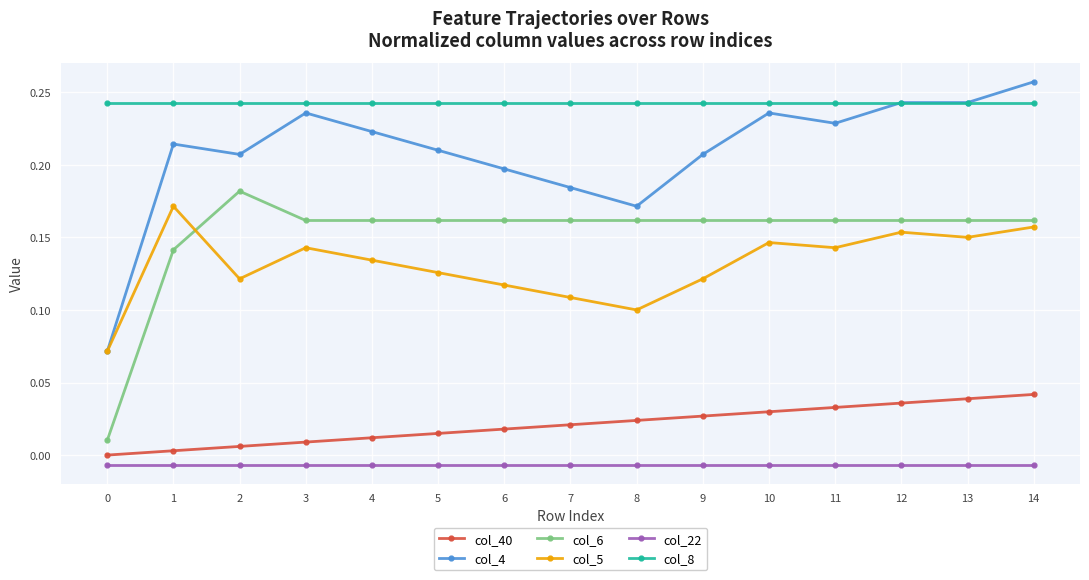

At how many categories does at least one series exceed 0?

15